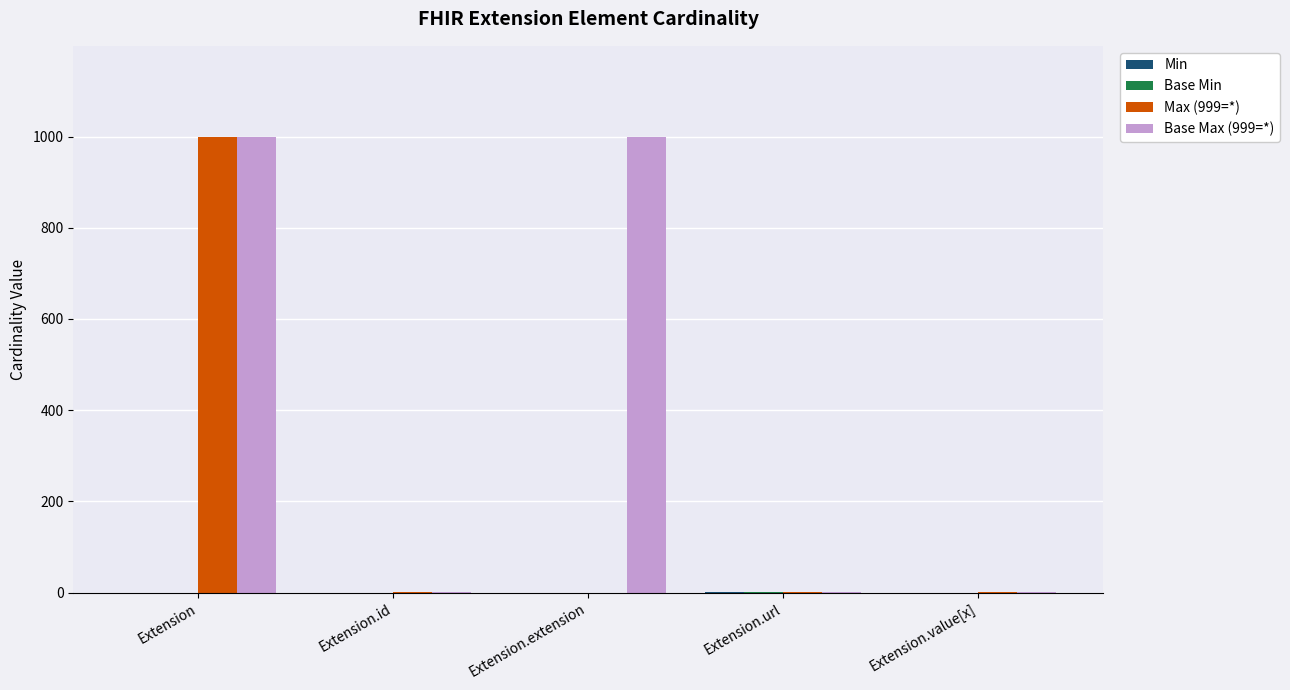

Is it true that Base Max (999=*) equals 1337 at Extension.extension?

False